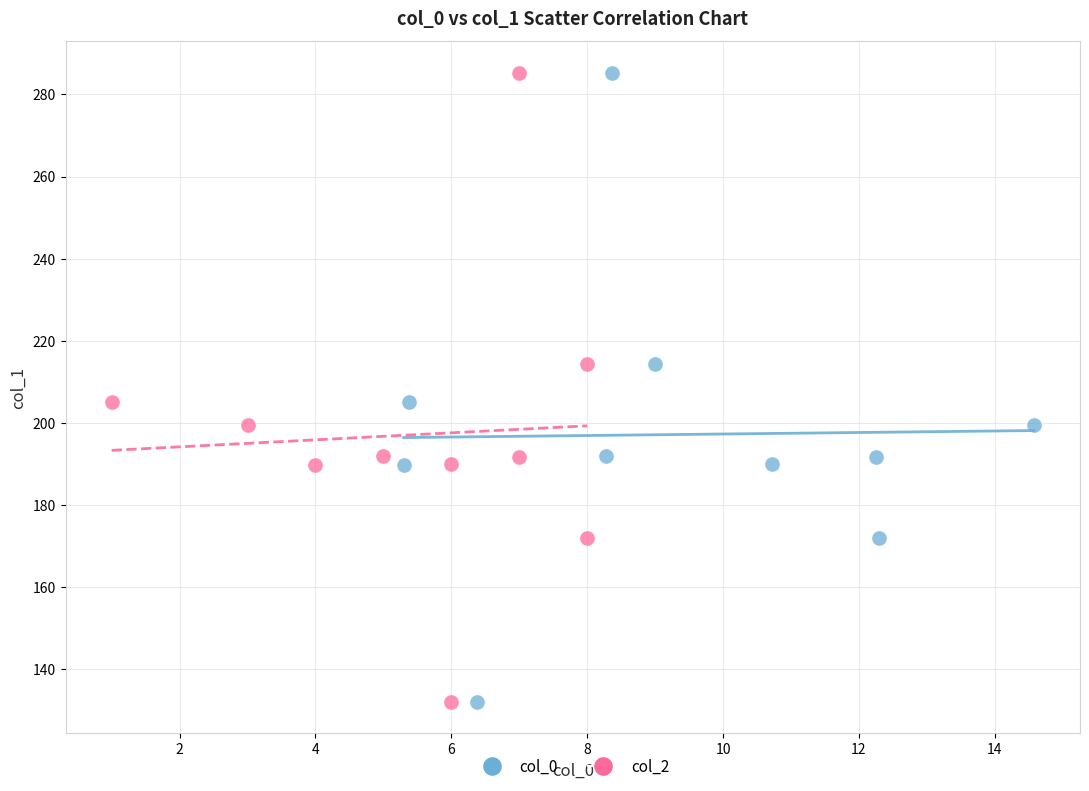

What are all the series names shown in the legend?

col_0, col_2